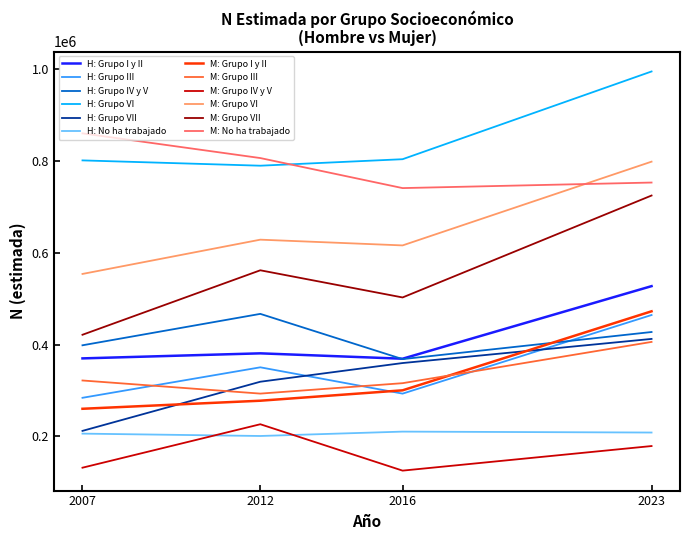

What is the difference between the highest and lowest values at 2012?

606228